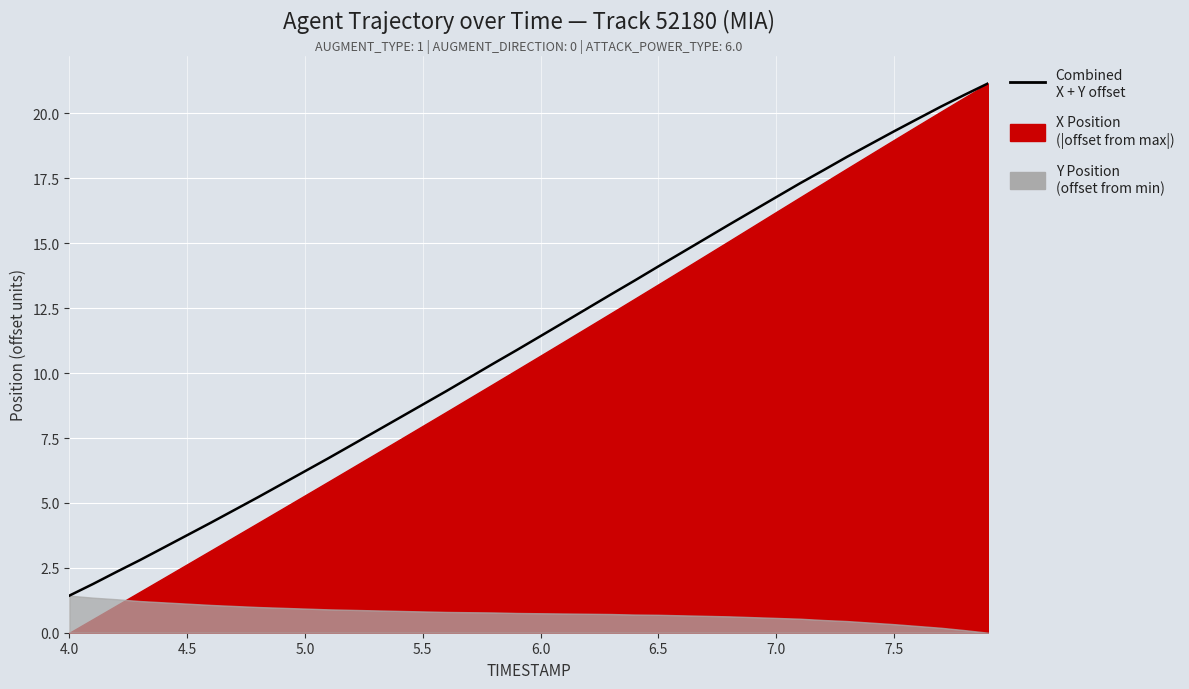

The value at 6.0 is 1.7. True or false?

False